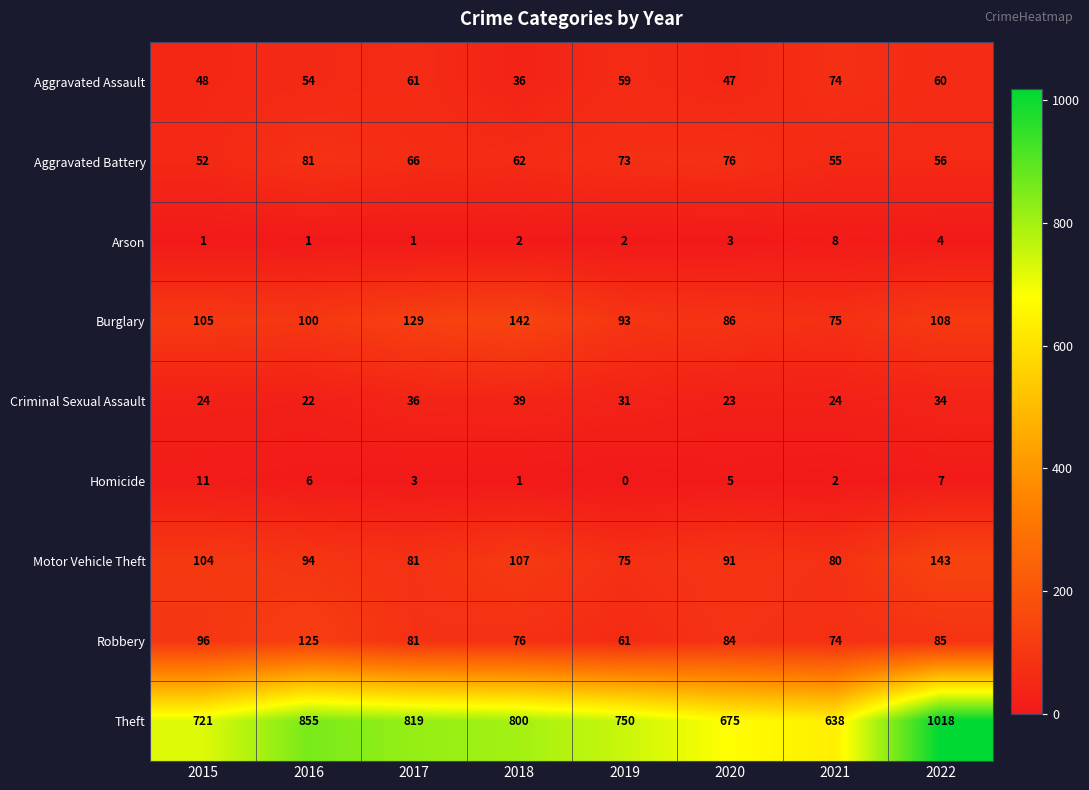

What is the sum of all Aggravated Battery values?

521